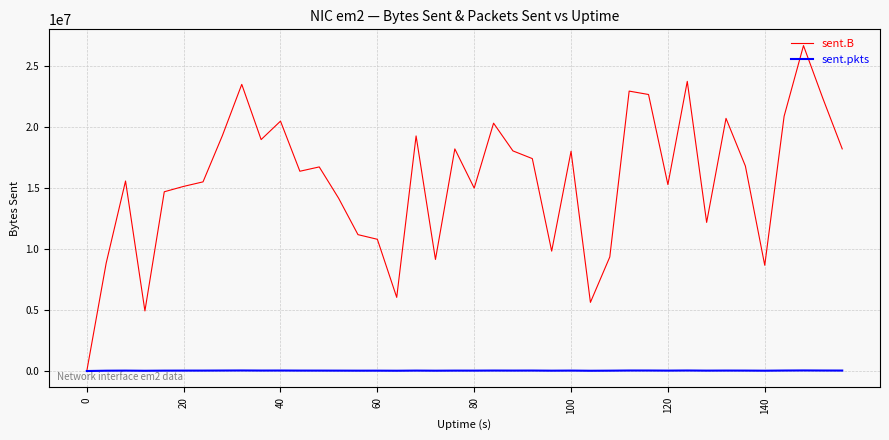

What is the greatest value displayed?

26662650